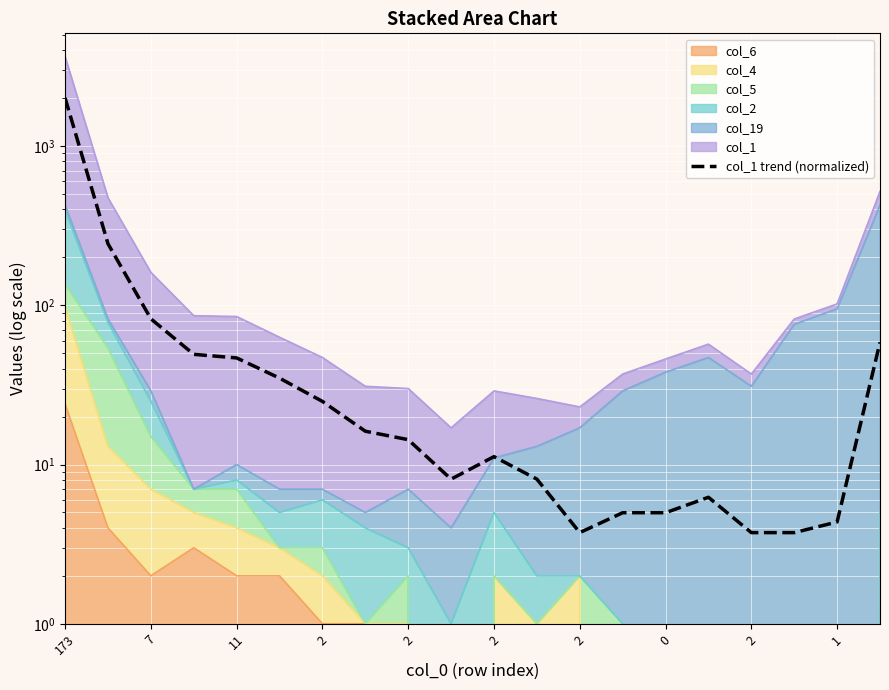

How many data points are less than 14?

10